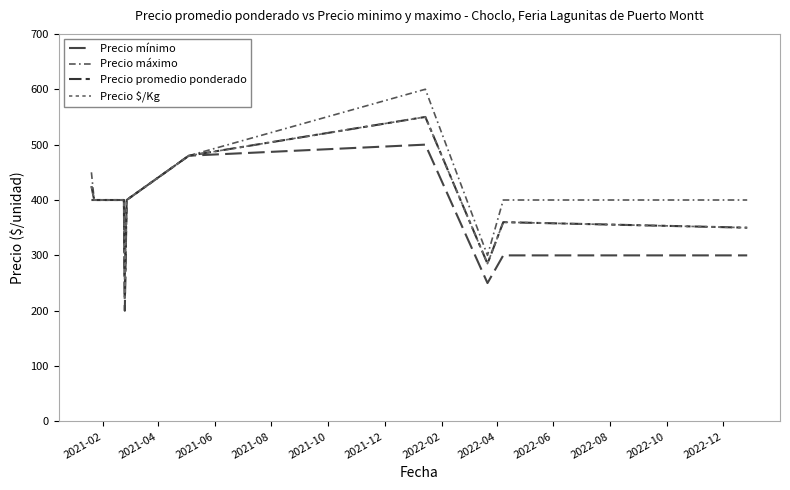

At which label does Precio $/Kg first exceed 400?

2021-02